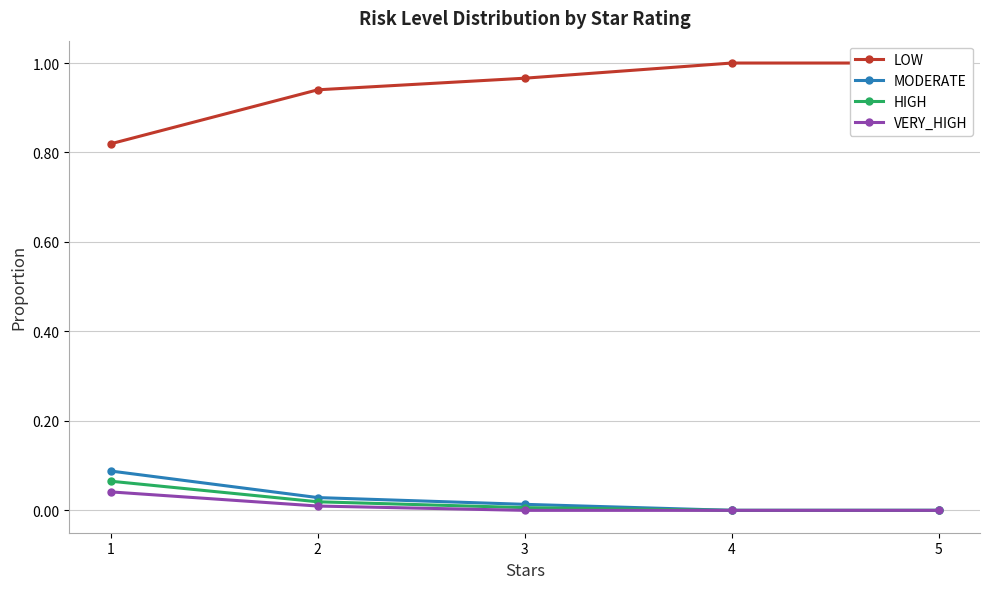

Rank the series by their maximum value, from highest to lowest.

LOW, MODERATE, HIGH, VERY_HIGH